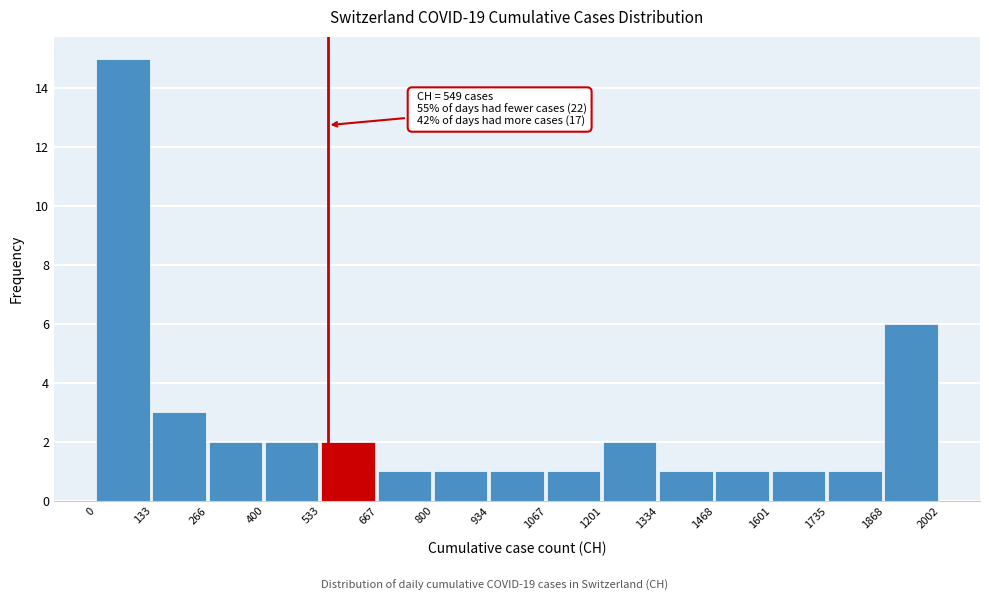

Which range on the x-axis has the tallest bar?

0 to 133